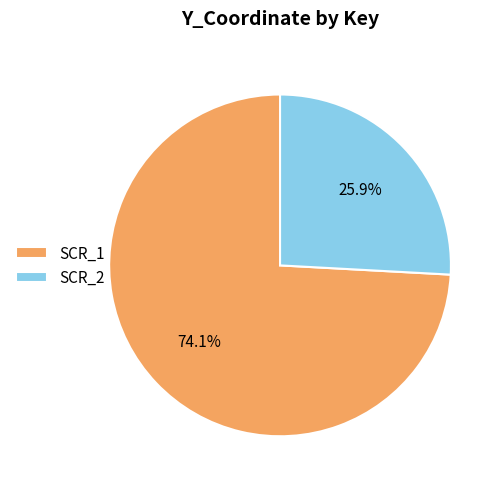

Between SCR_1 and SCR_2, which is larger?

SCR_1